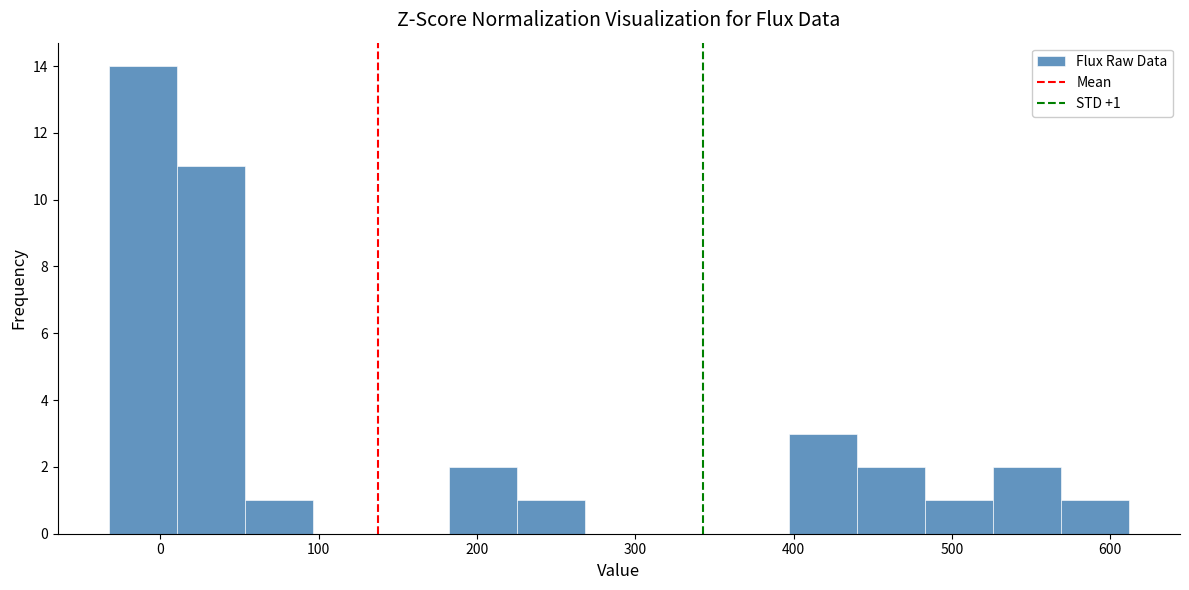

Which range on the x-axis has the tallest bar?

-30 to 10